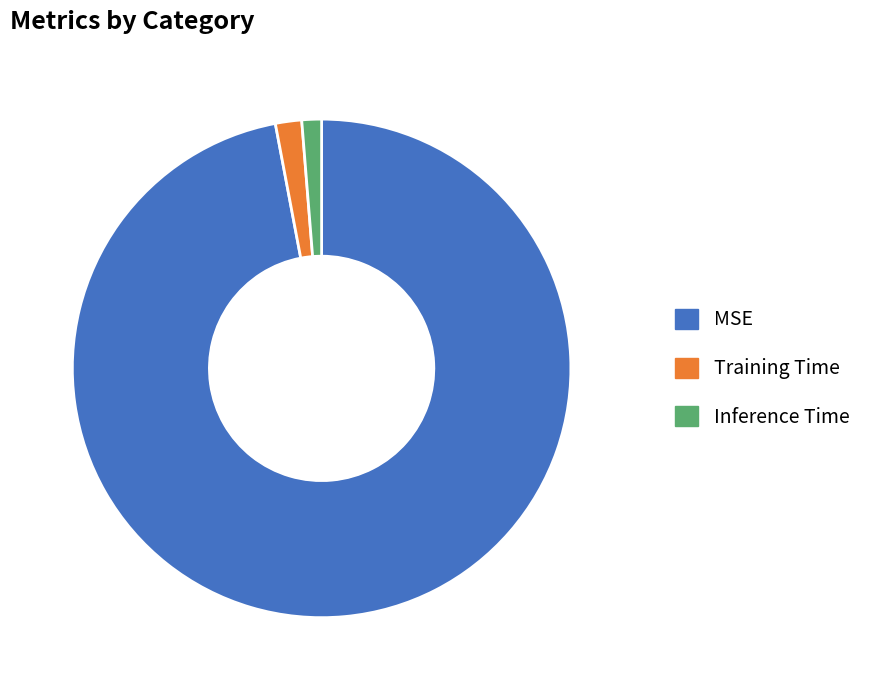

Is it true that Inference Time is 1% of the pie?

True